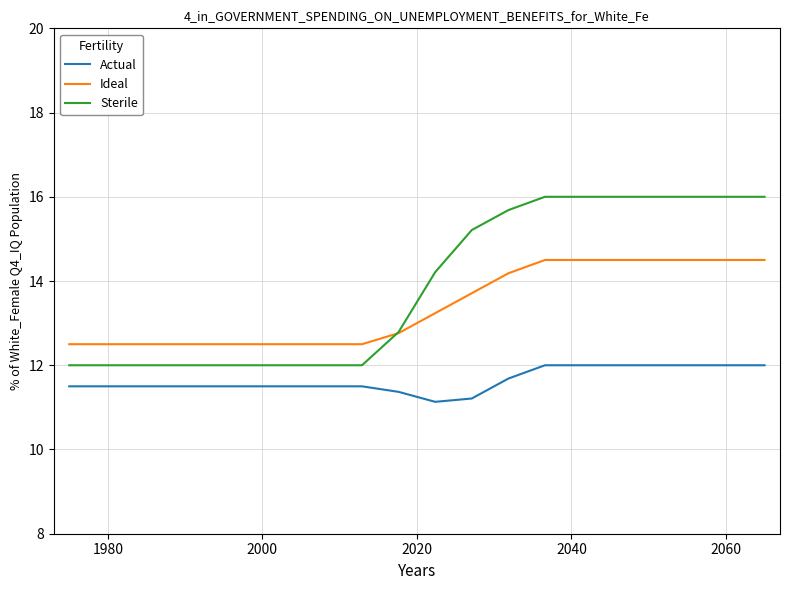

Rank the series by their maximum value, from lowest to highest.

Actual, Ideal, Sterile